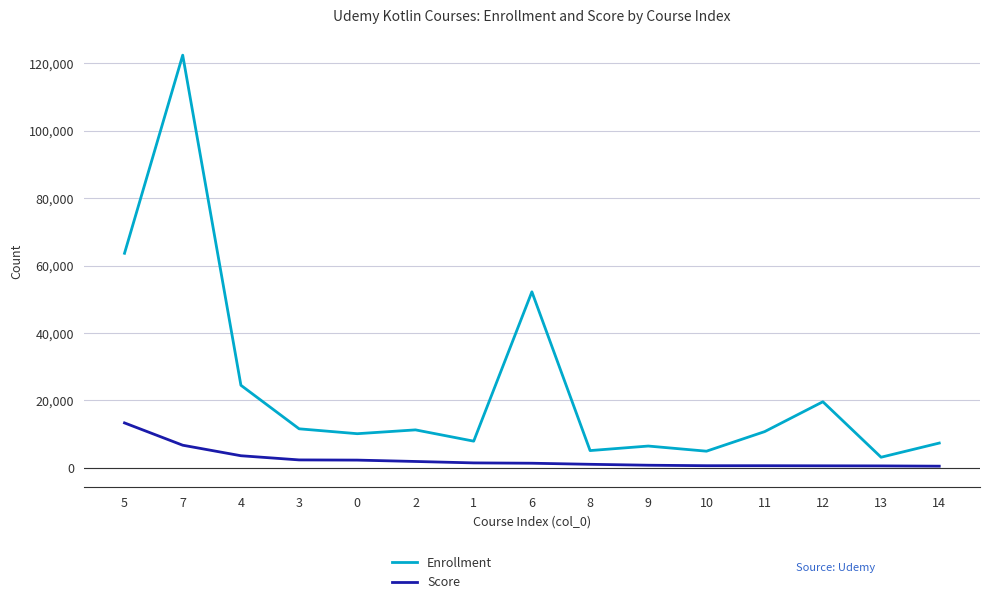

What is the difference between the maximum and second lowest values in the Enrollment series?

117456